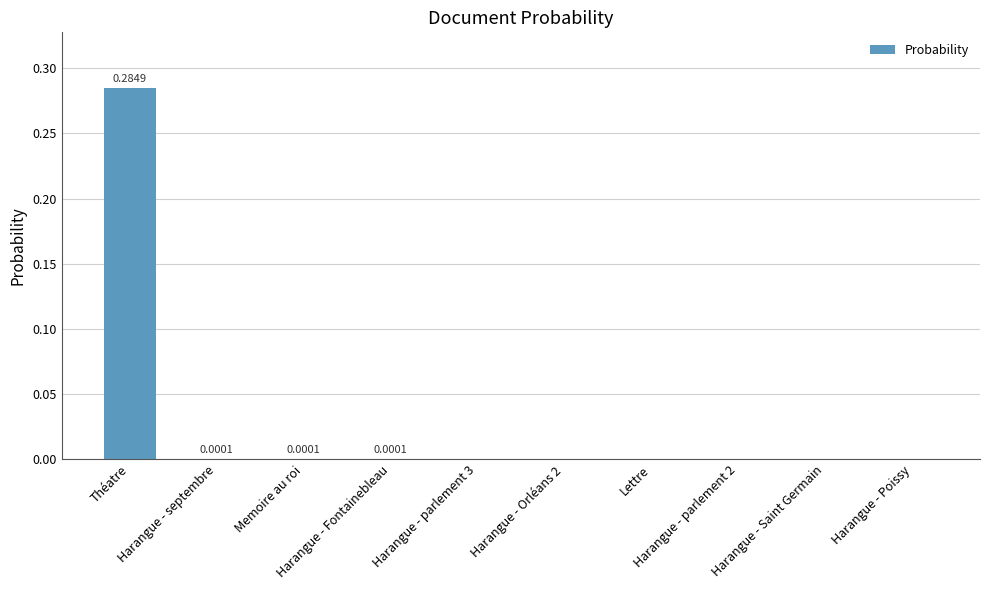

The value at Harangue - Poissy is -0.1. True or false?

False